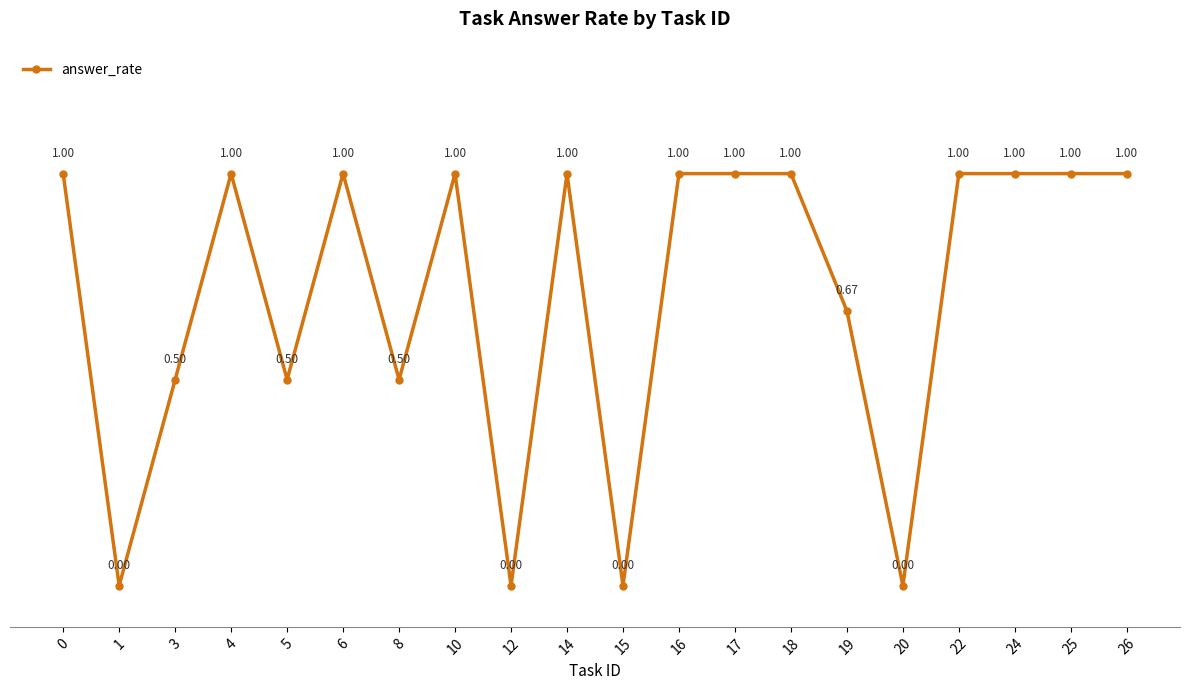

Approximately how many times larger is the value at 3 compared to 6?

0.5